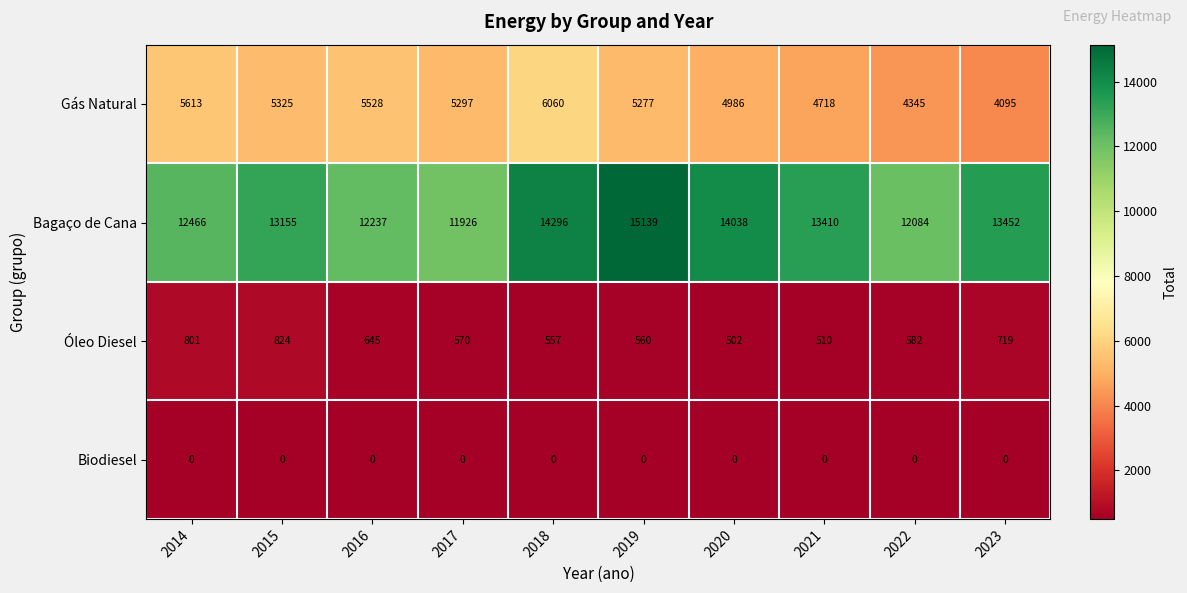

What is the lowest value of the Óleo Diesel series?

502